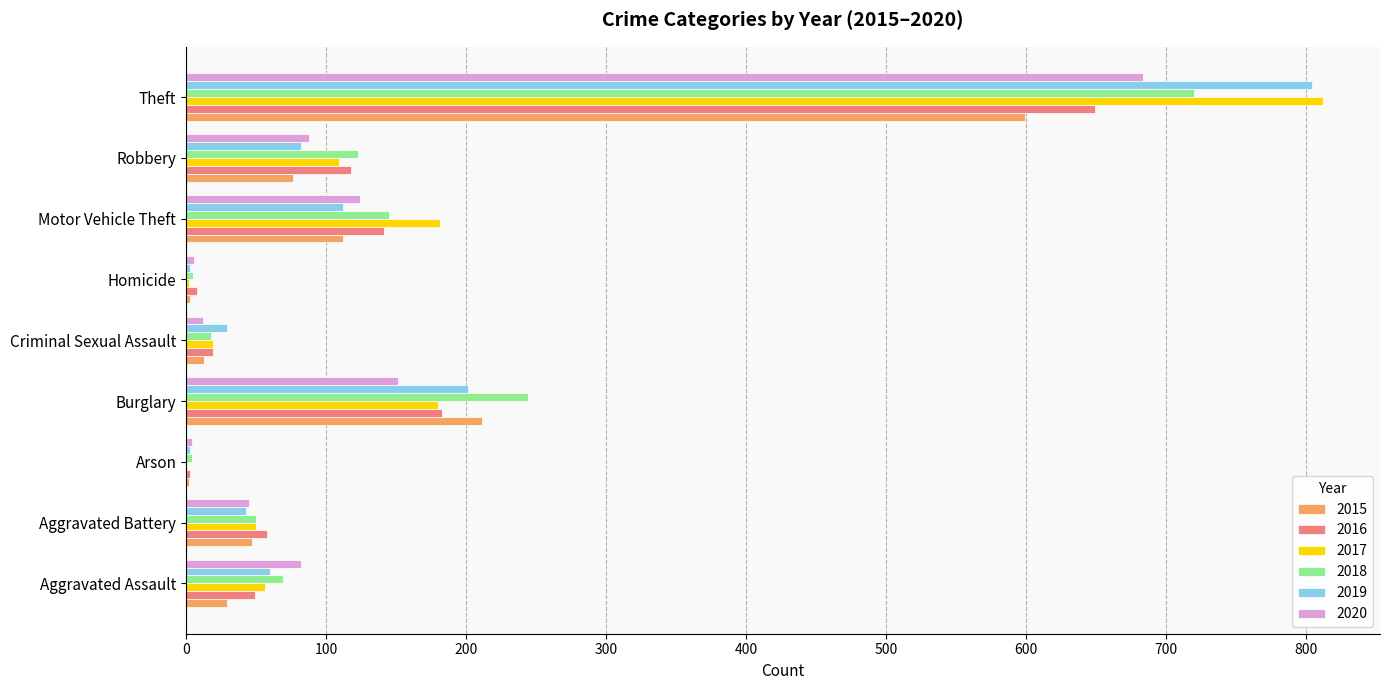

How many distinct data groups are displayed?

6